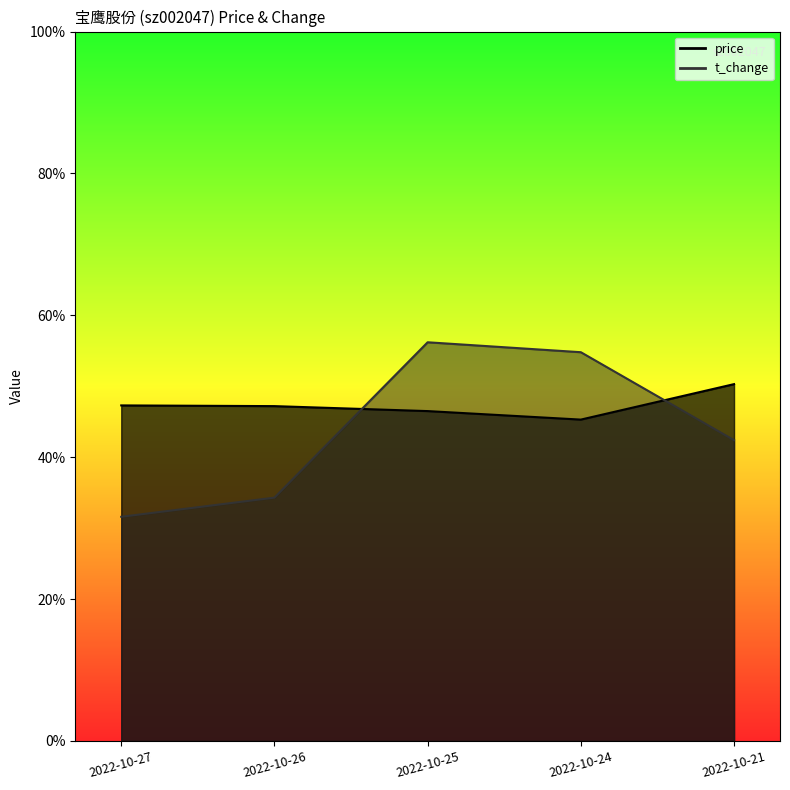

Which category has the lowest value across all series?

2022-10-27